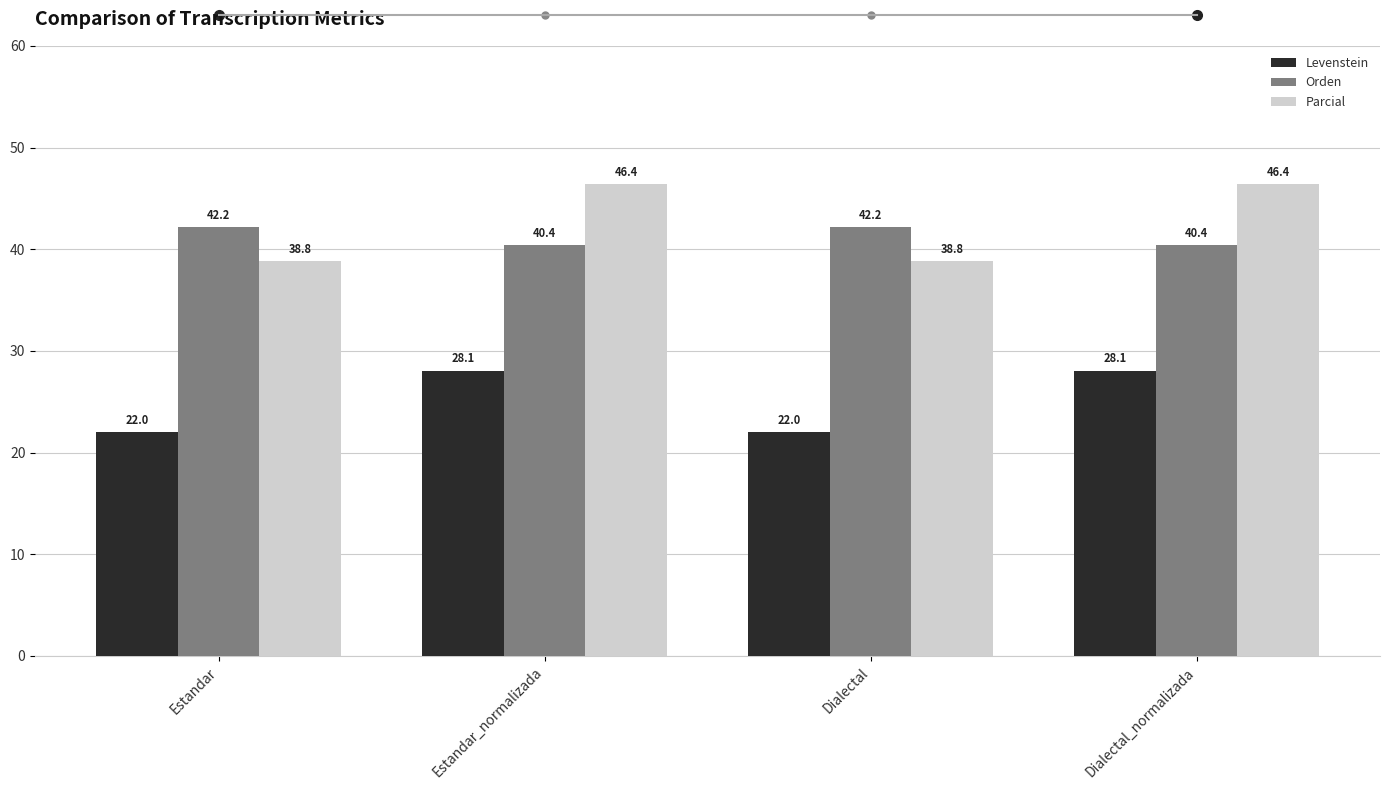

Which series has the largest total across all categories?

Parcial